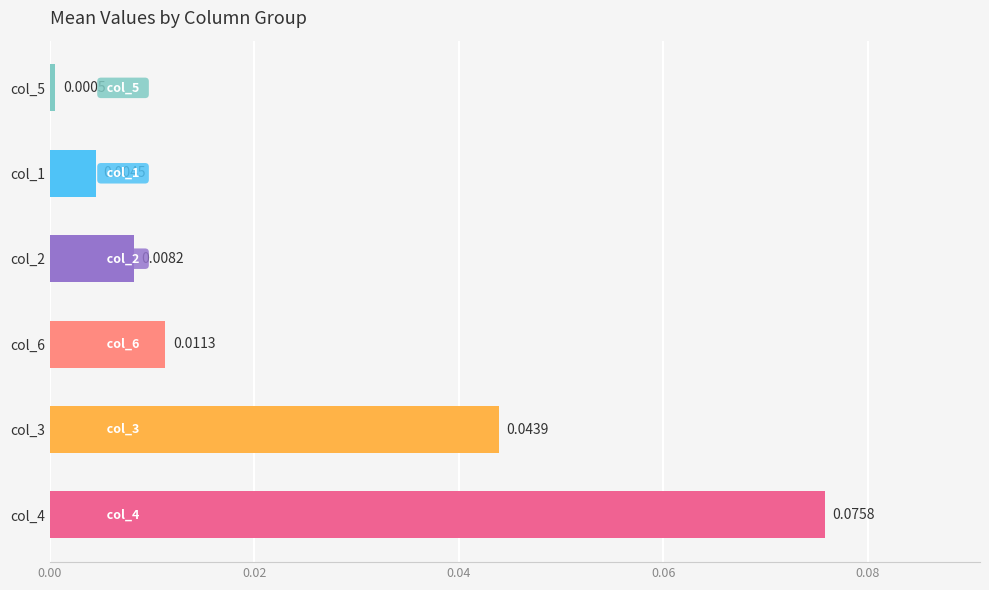

List the labels in order of value, largest first.

col_4, col_3, col_6, col_2, col_1, col_5